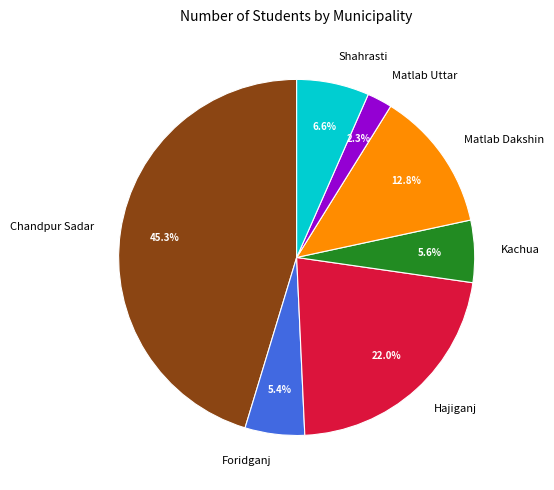

Combined, do Foridganj and Shahrasti account for over 50%?

No